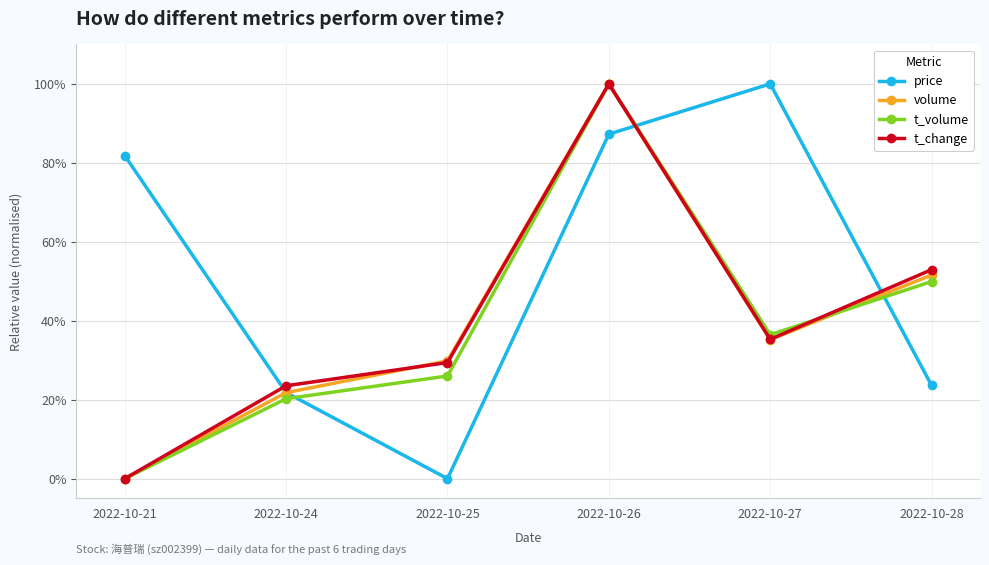

At which category does t_volume reach its first local peak?

2022-10-26